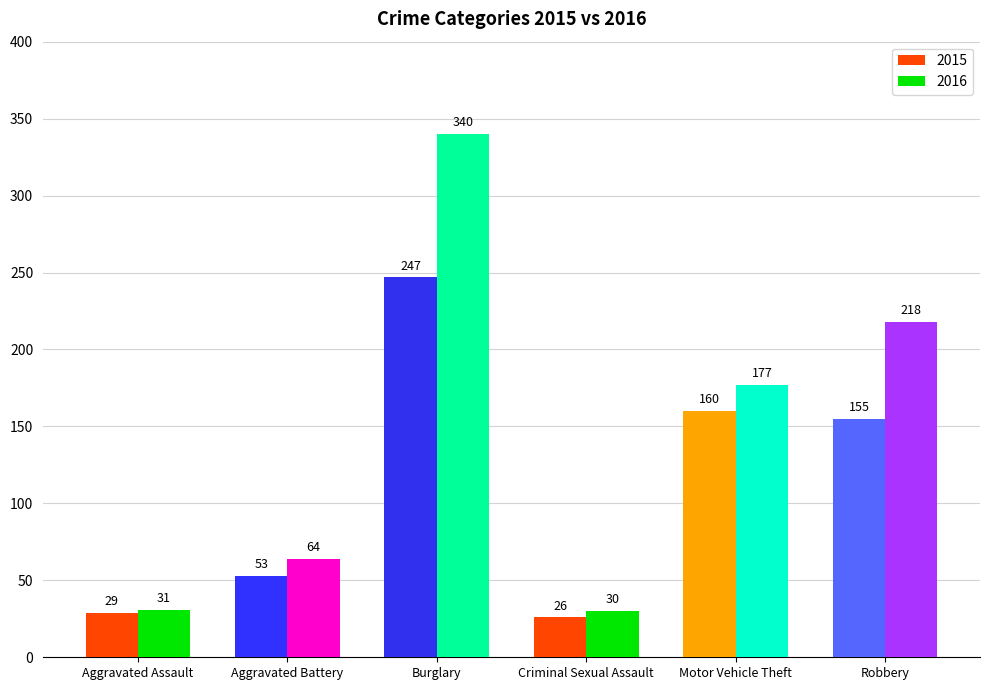

The value of 2015 at Aggravated Assault is 29. True or false?

True